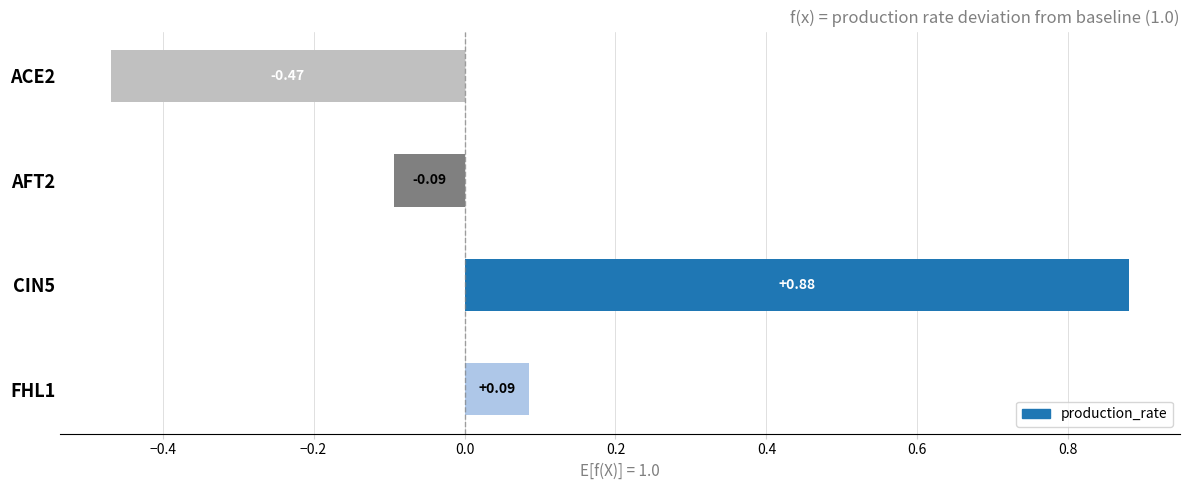

Rank the categories by value from highest to lowest.

CIN5, FHL1, AFT2, ACE2